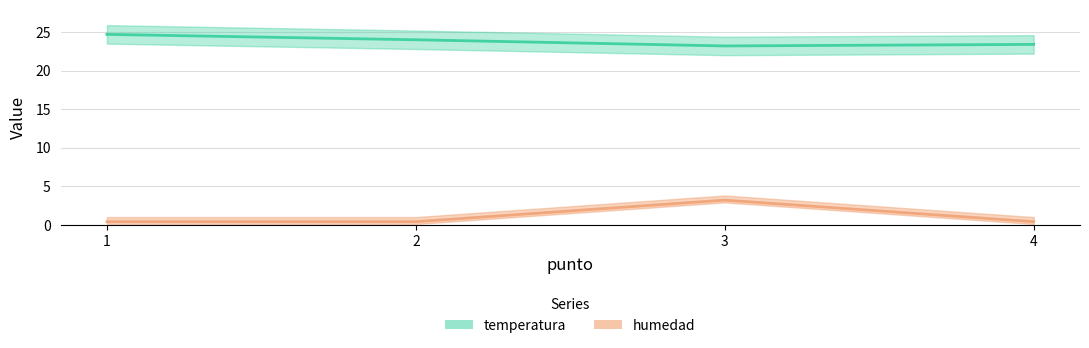

Rank the series at 2 from highest to lowest value.

temperatura, humedad